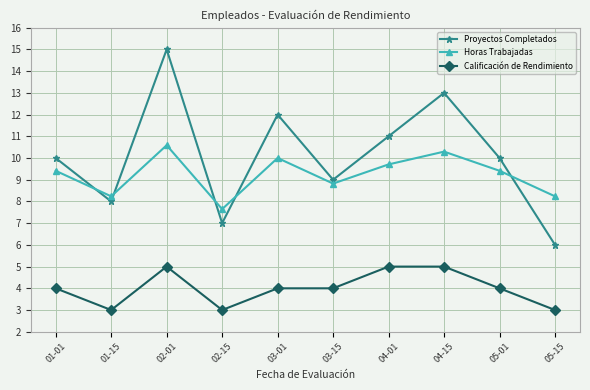

Reading left to right, transcribe all the data shown in this chart.

Proyectos Completados: 10.0	8.0	15.0	7.0	12.0	9.0	11.0	13.0	10.0	6.0
Horas Trabajadas: 9.4	8.2	10.6	7.6	10.0	8.8	9.7	10.3	9.4	8.2
Calificación de Rendimiento: 4.0	3.0	5.0	3.0	4.0	4.0	5.0	5.0	4.0	3.0